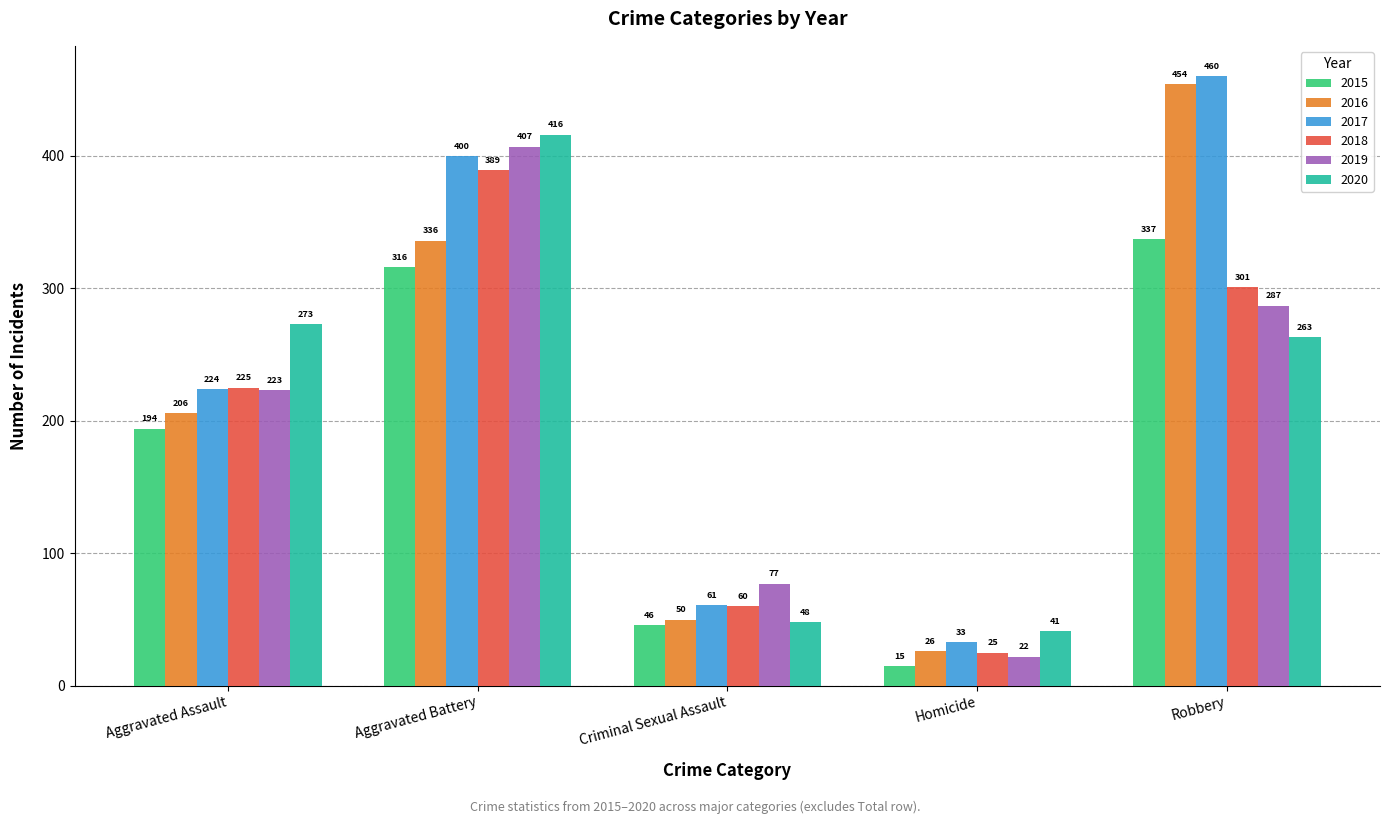

At how many categories does at least one series exceed 146?

3